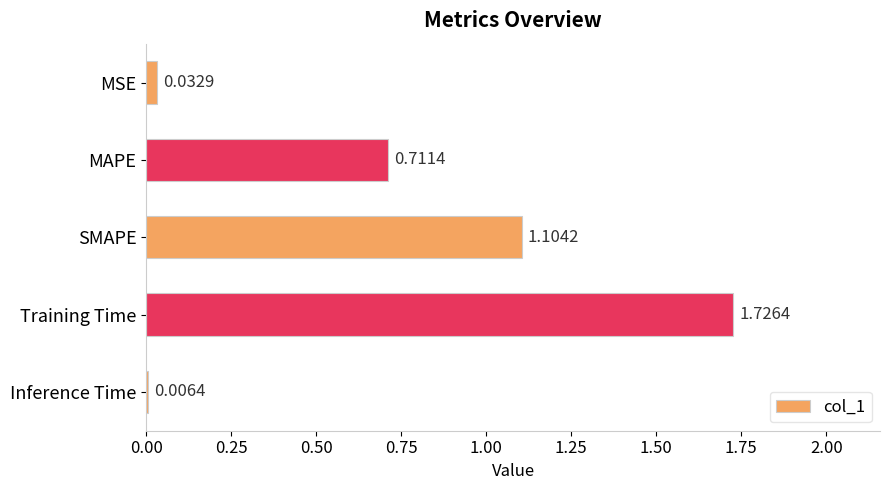

What is the sum of all values?

3.6